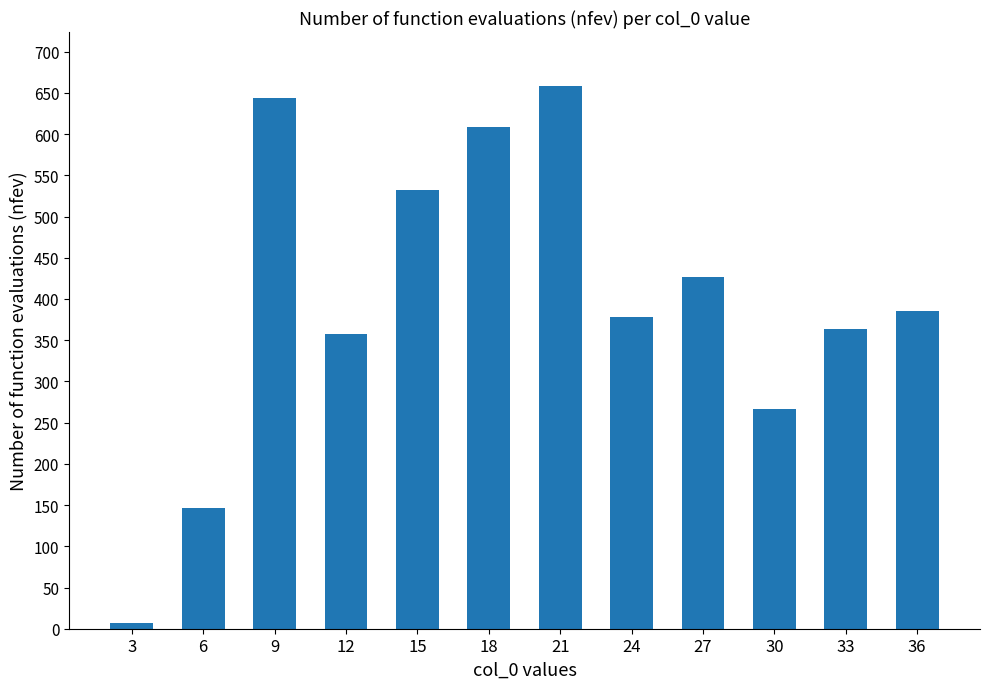

Are the bars grouped side by side (vs. stacked)?

No